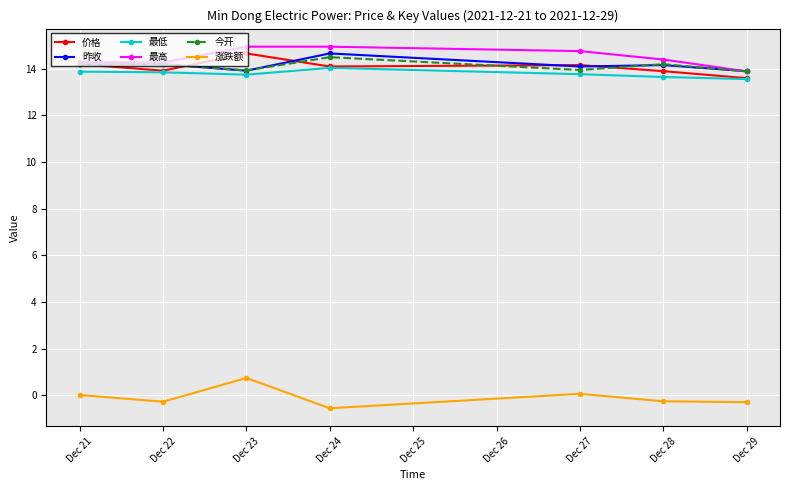

The value of 昨收 at Dec 27 is 25.0. True or false?

False